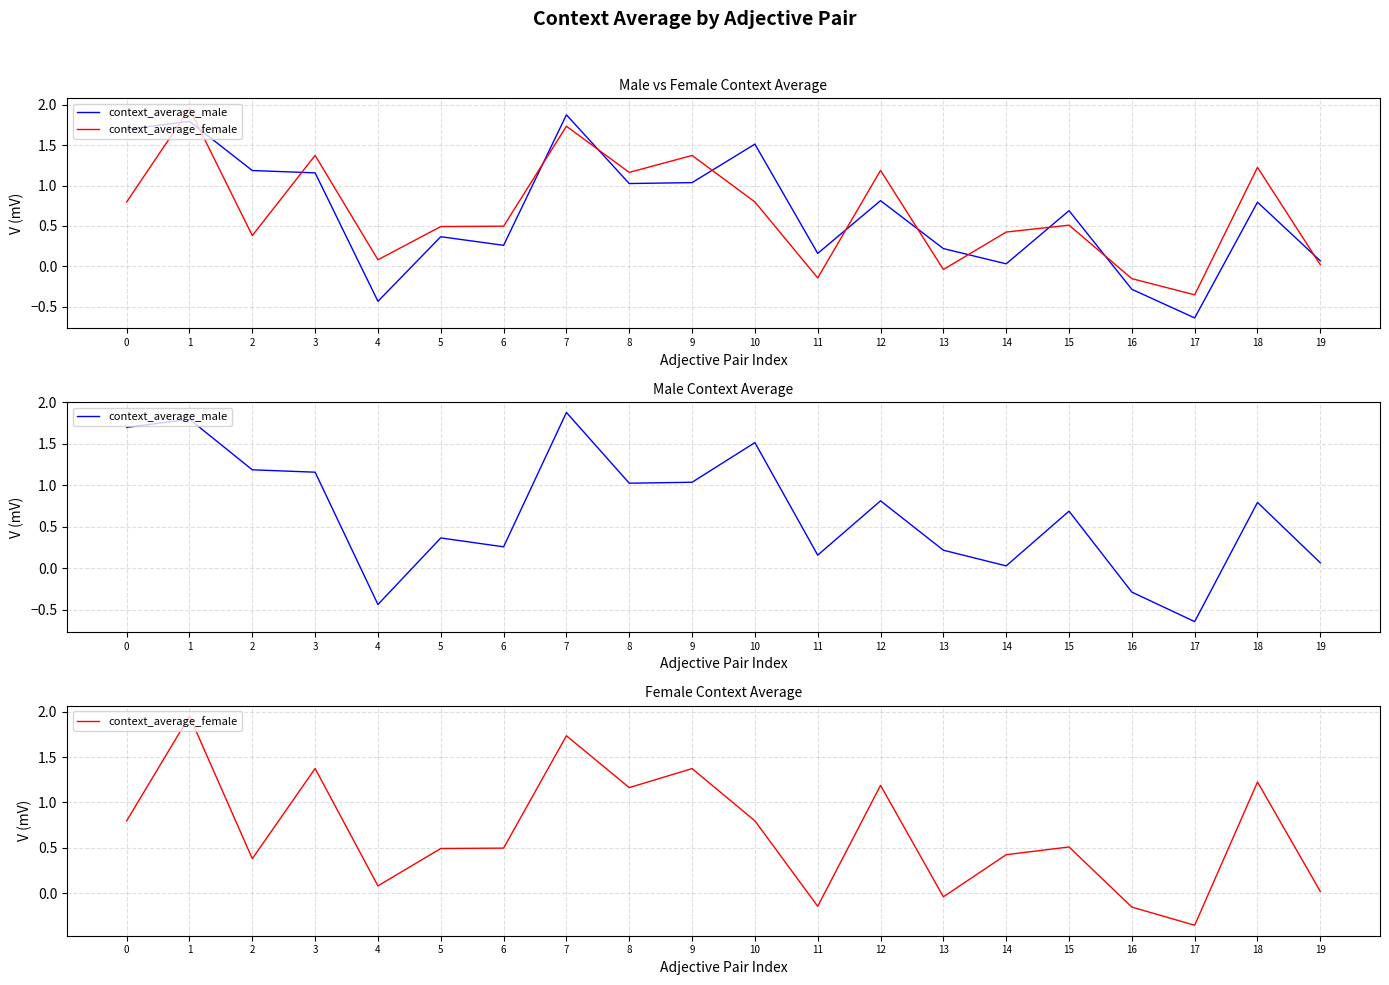

What is the total value across all series at 3?

2.5